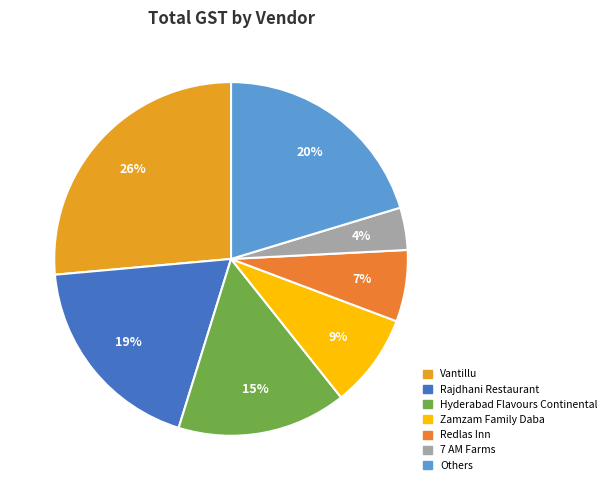

To the nearest percent, what portion does Hyderabad Flavours Continental represent?

15%